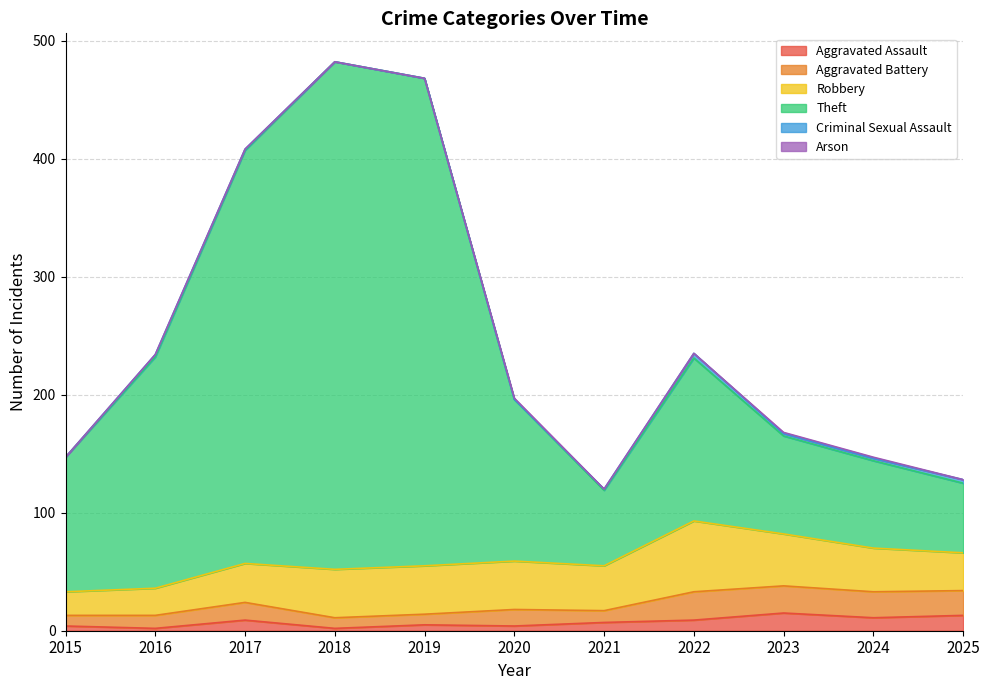

At 2020, list the series in order from largest to smallest.

Theft, Robbery, Aggravated Battery, Aggravated Assault, Arson, Criminal Sexual Assault